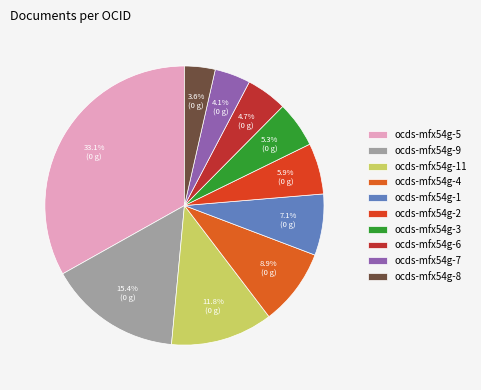

The ocds-mfx54g-9 slice represents 3% of the pie. True or false?

False